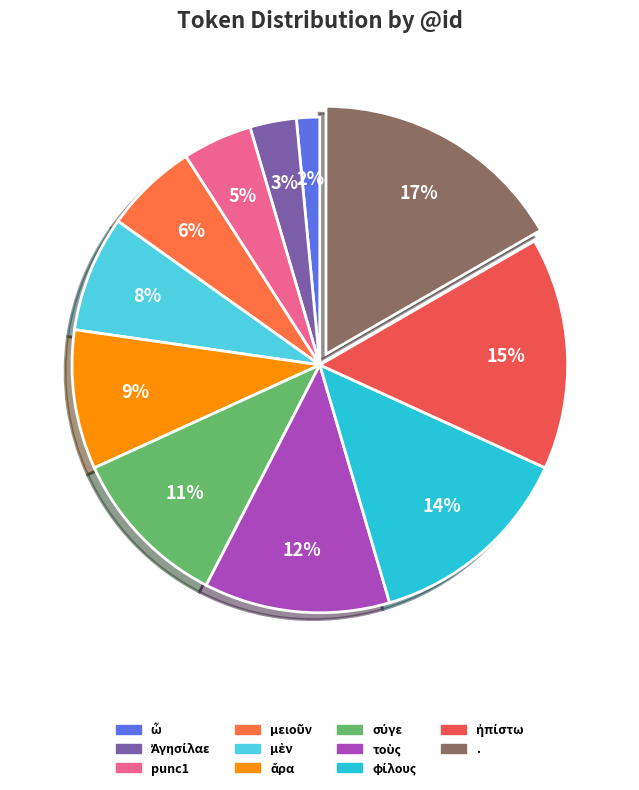

Does σύγε account for over 50% of the chart?

No